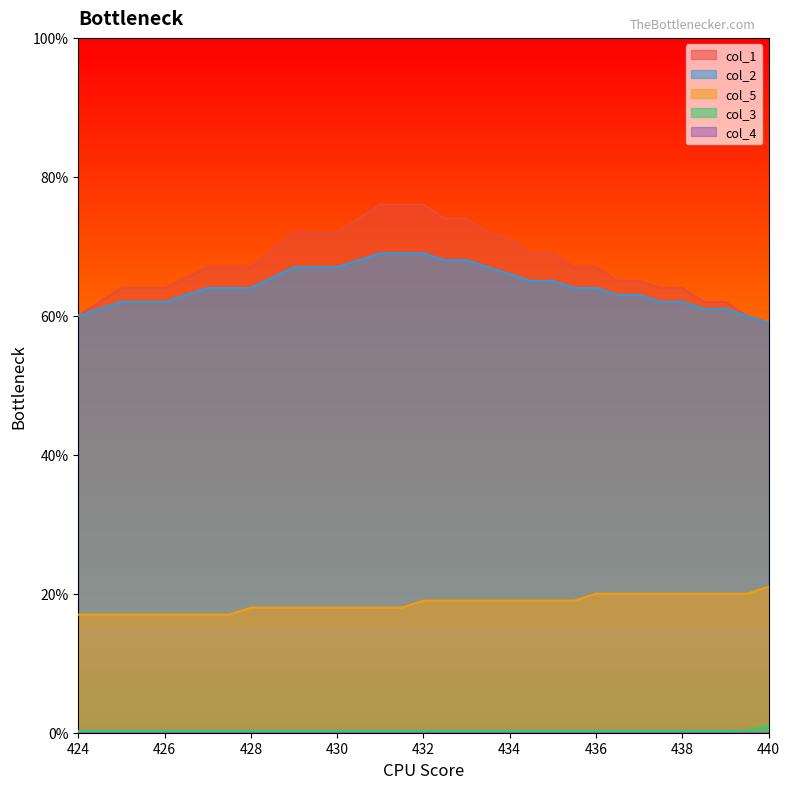

Count the col_2 values in the range 62 to 67.

19